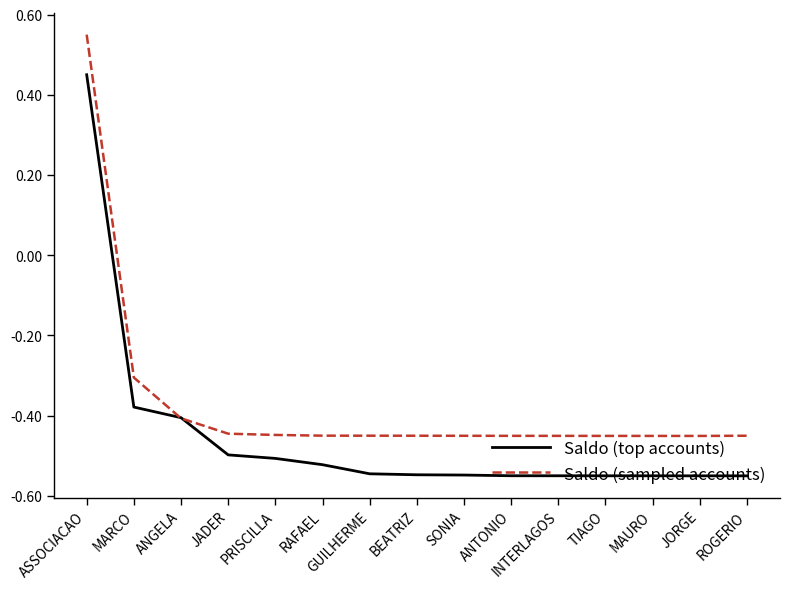

What position from the left is PRISCILLA?

5